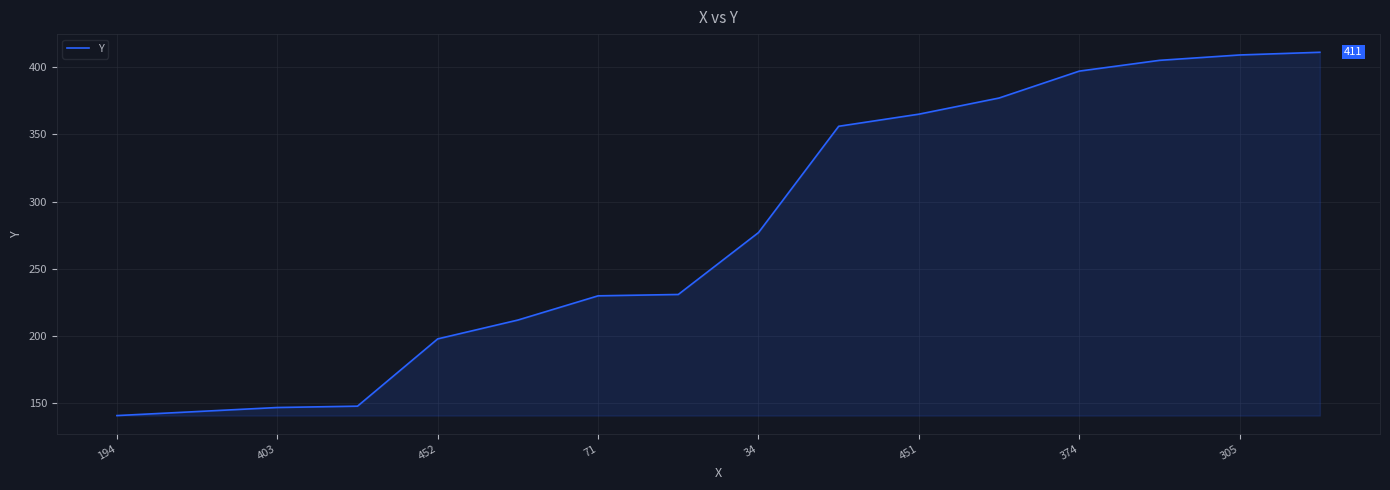

What is the greatest value displayed?

411